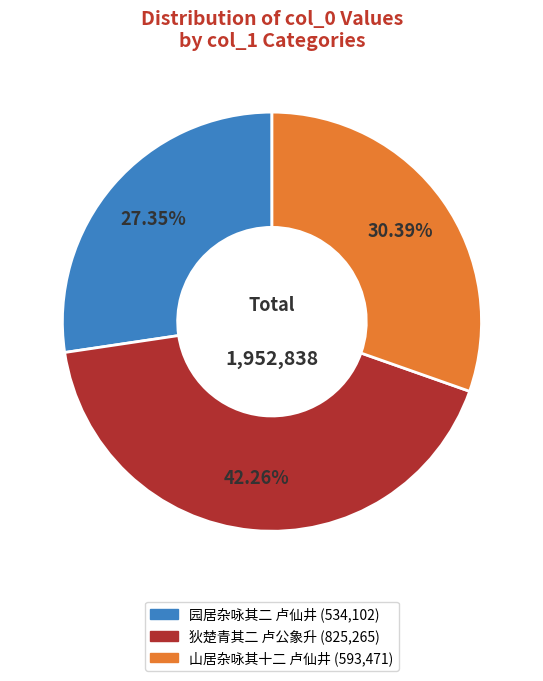

Does any single category account for the majority?

No